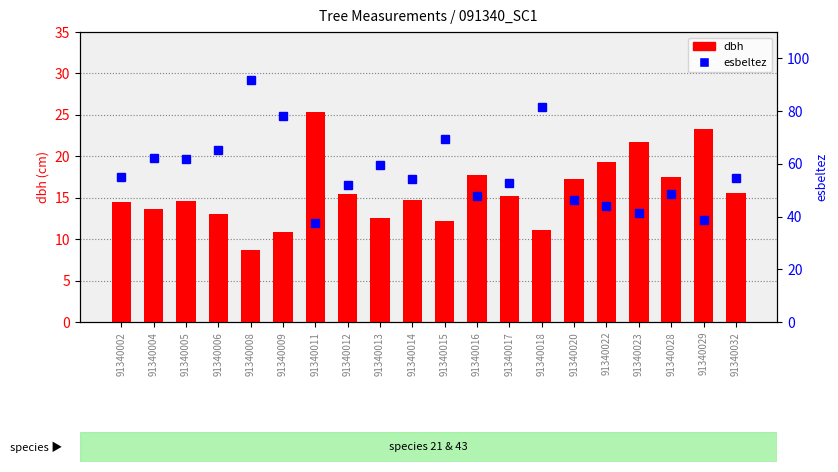

Reading right to left, list all the values displayed in this chart.

dbh: 91340032=15.6	91340029=23.3	91340028=17.5	91340023=21.8	91340022=19.3	91340020=17.3	91340018=11.1	91340017=15.2	91340016=17.8	91340015=12.2	91340014=14.8	91340013=12.6	91340012=15.4	91340011=25.4	91340009=10.9	91340008=8.7	91340006=13.0	91340005=14.6	91340004=13.7	91340002=14.5
esbeltez: 91340032=54.7	91340029=38.6	91340028=48.6	91340023=41.4	91340022=44.0	91340020=46.2	91340018=81.5	91340017=52.6	91340016=47.9	91340015=69.4	91340014=54.2	91340013=59.5	91340012=51.8	91340011=37.4	91340009=78.0	91340008=92.0	91340006=65.4	91340005=61.9	91340004=62.3	91340002=55.2